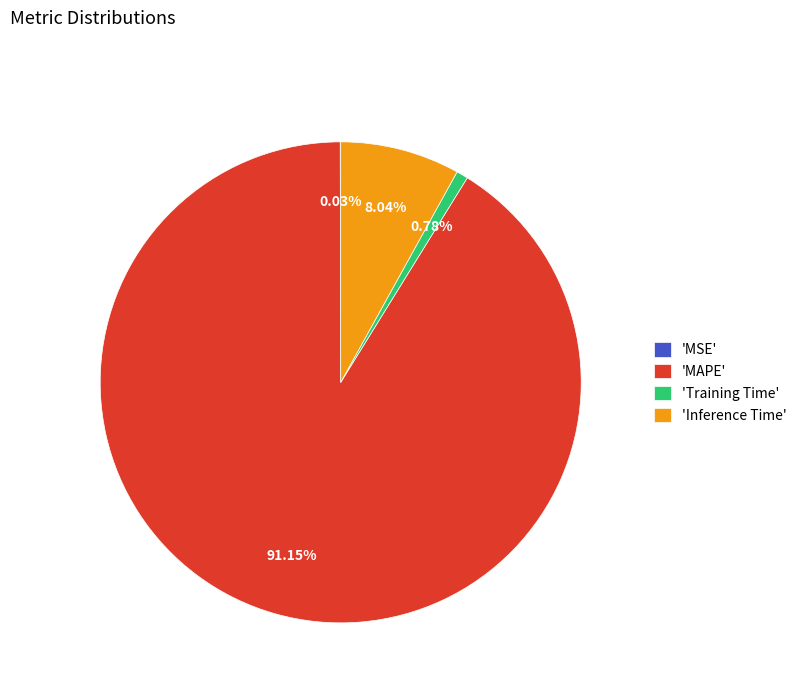

Does 'Training Time' account for over 50% of the chart?

No